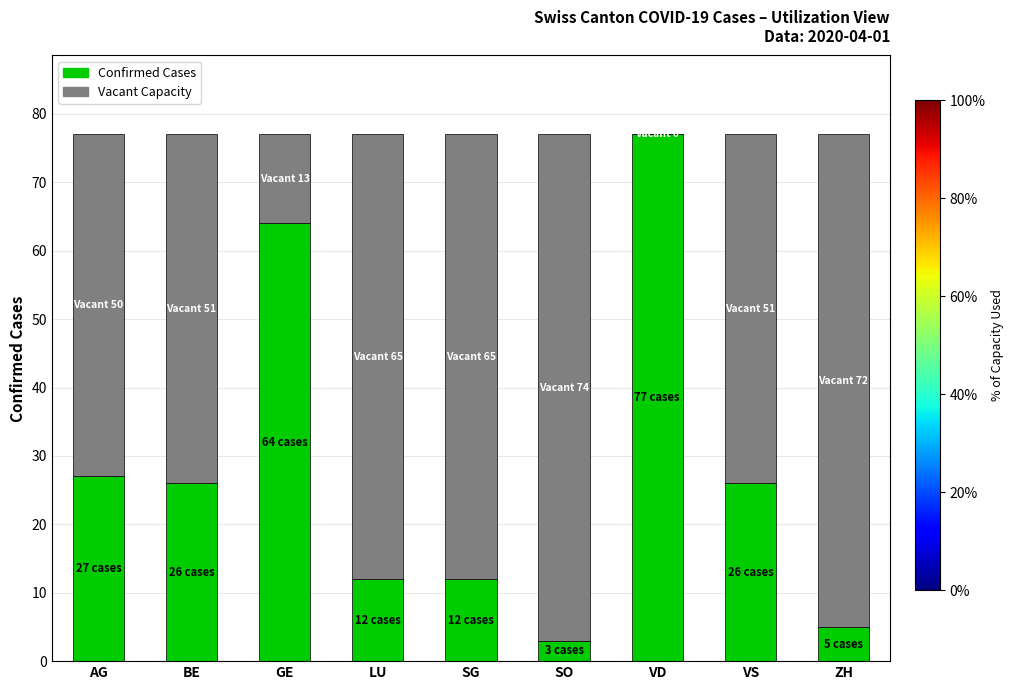

Where is Confirmed Cases nearest to the value 40?

AG